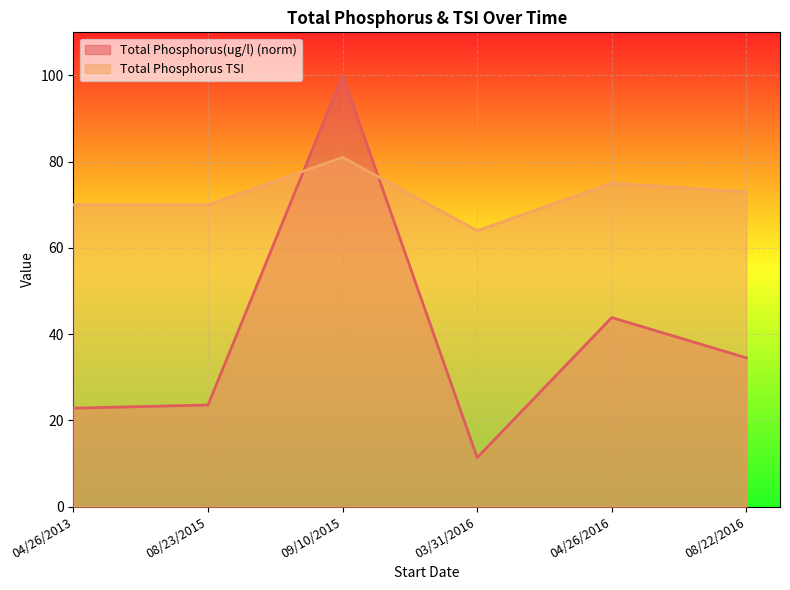

Is it true that Total Phosphorus TSI equals 127.3 at 09/10/2015?

False